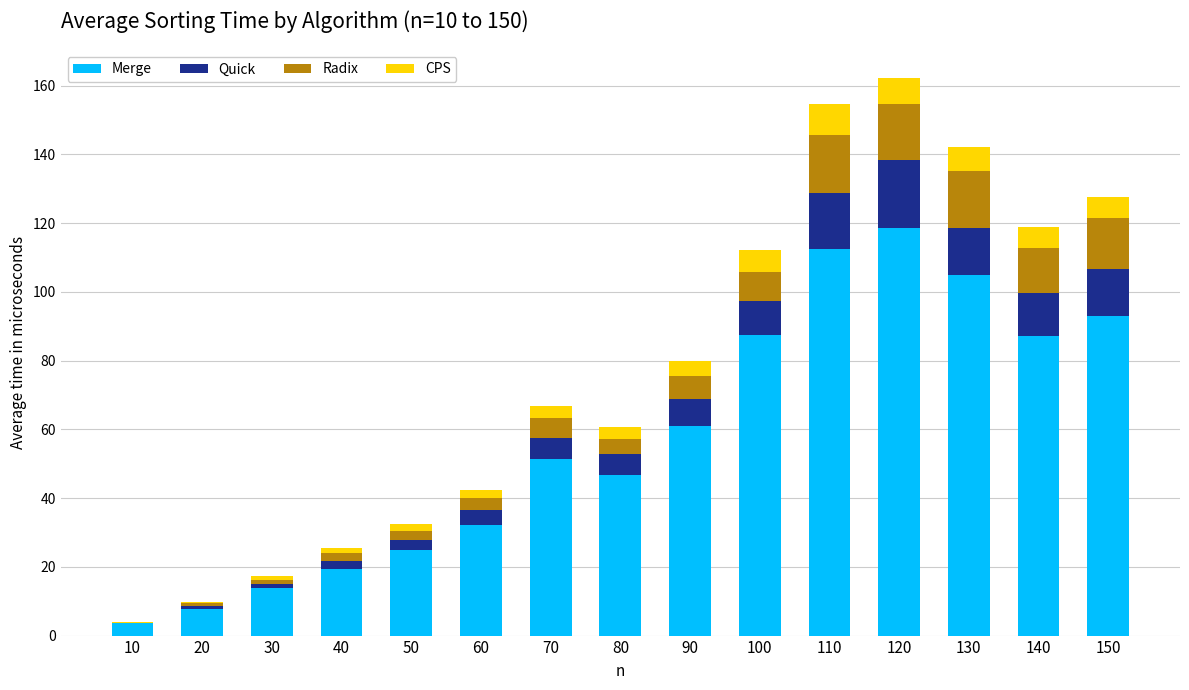

At which label does Merge reach its peak?

120